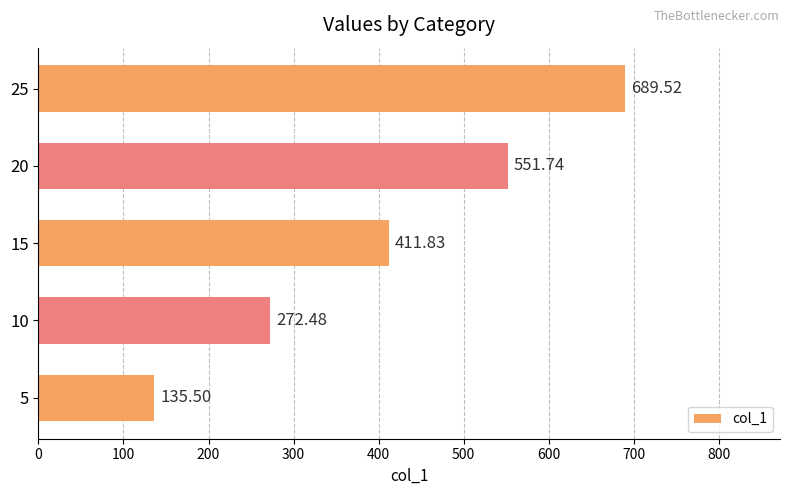

Rank the categories by value from lowest to highest.

5, 10, 15, 20, 25